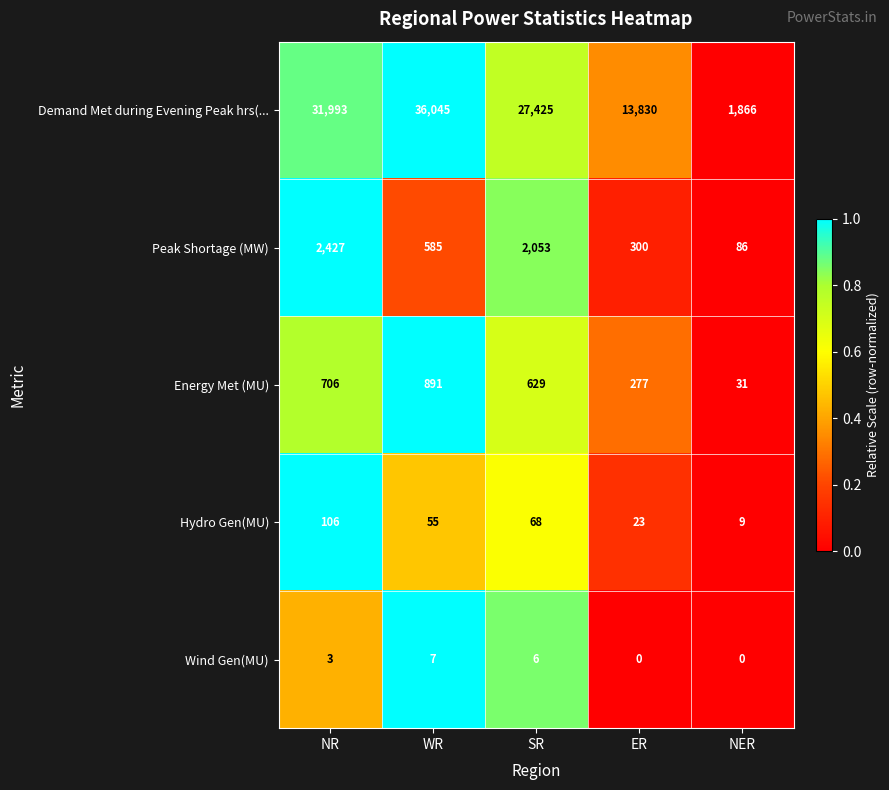

List the labels in order of Demand Met during Evening Peak hrs(... value, largest first.

WR, NR, SR, ER, NER